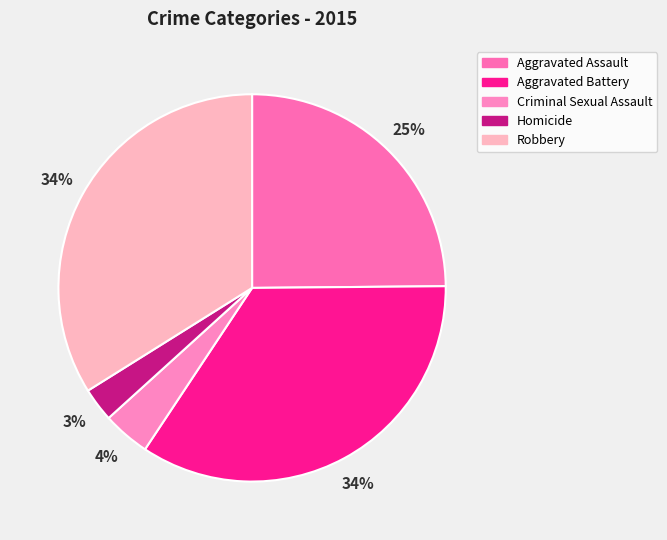

How many segments does this pie chart have?

5